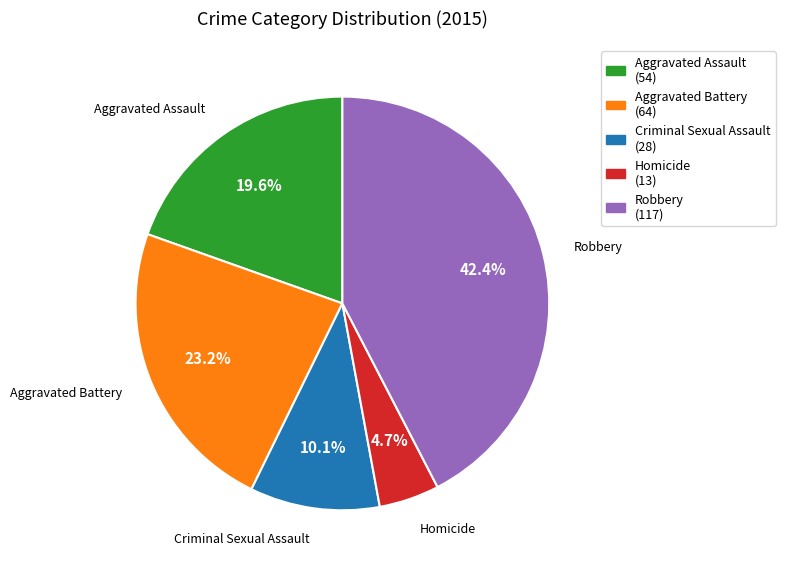

Rank the categories by value from highest to lowest.

Robbery, Aggravated Battery, Aggravated Assault, Criminal Sexual Assault, Homicide